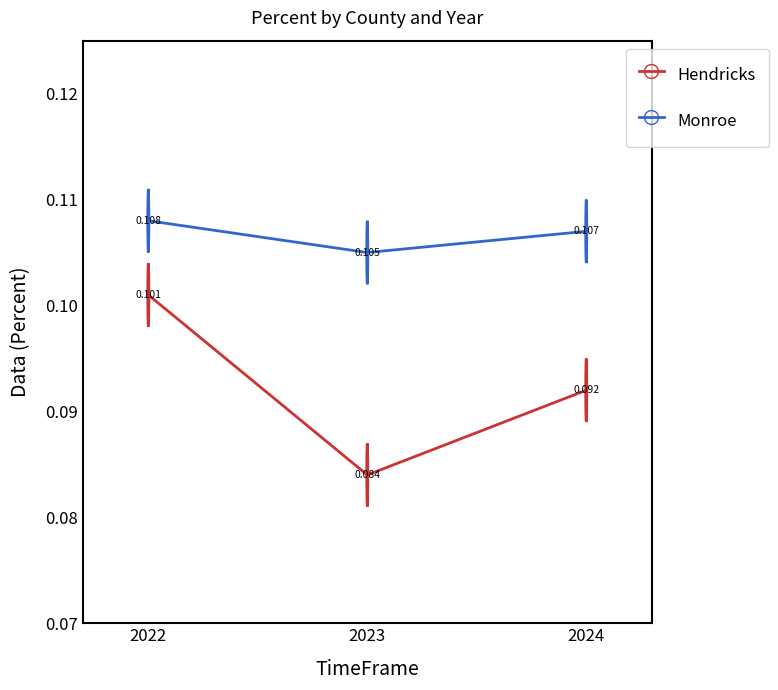

List the series in order of their overall mean, lowest first.

Hendricks, Monroe